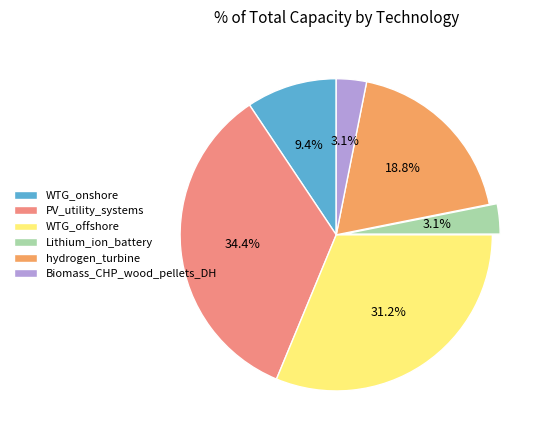

The hydrogen_turbine slice represents 24% of the pie. True or false?

False